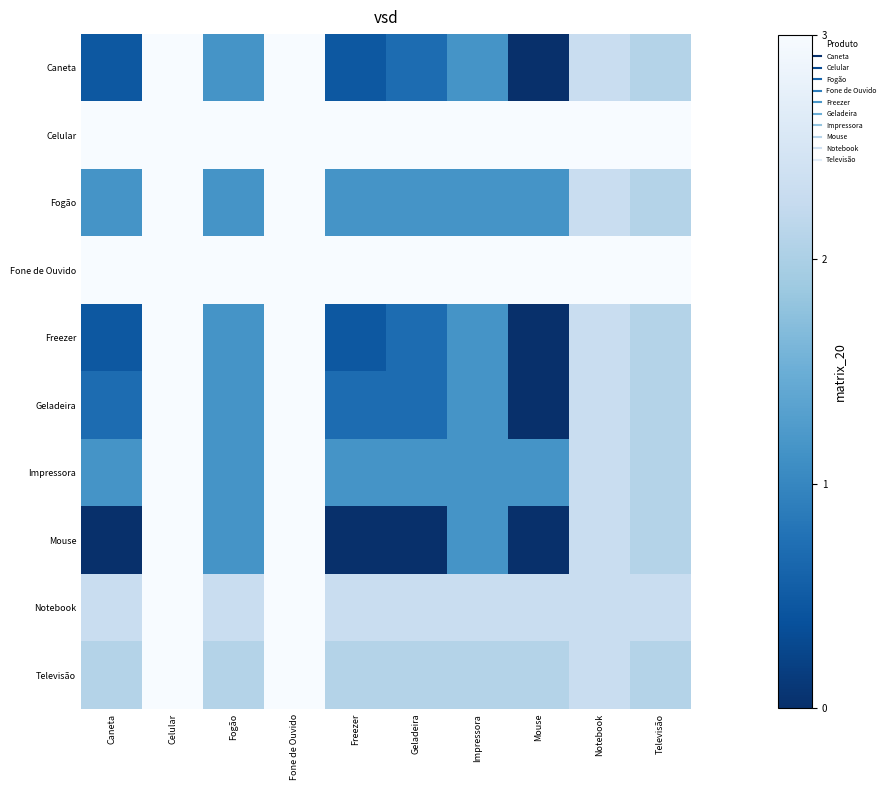

Which series has the widest spread of values?

Caneta